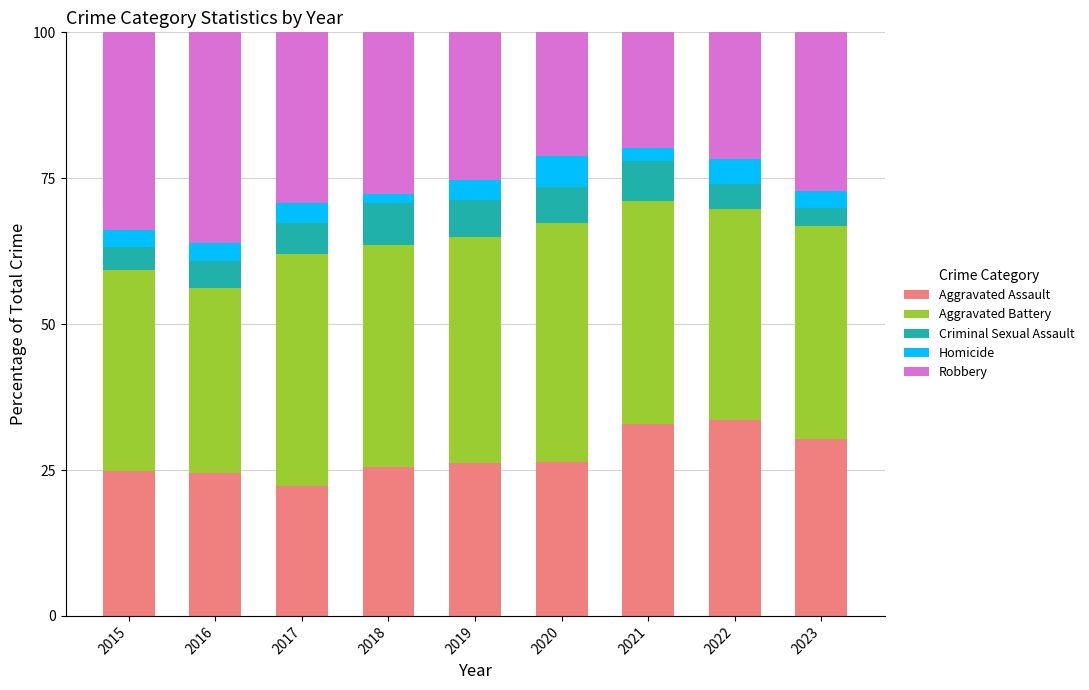

Read the Aggravated Assault value at 2023.

30.3